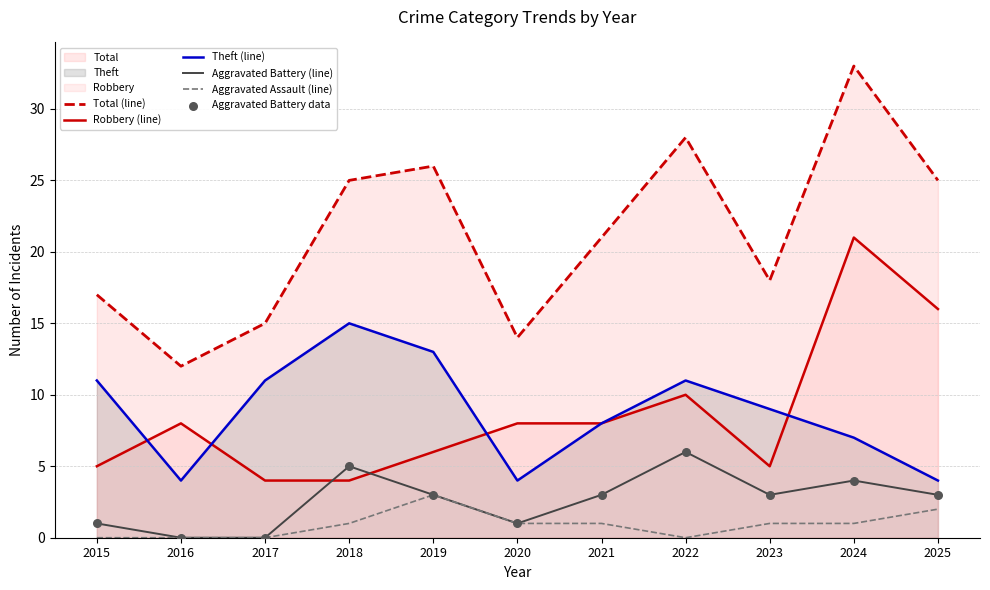

Which series reaches the maximum Y coordinate?

Total (line)